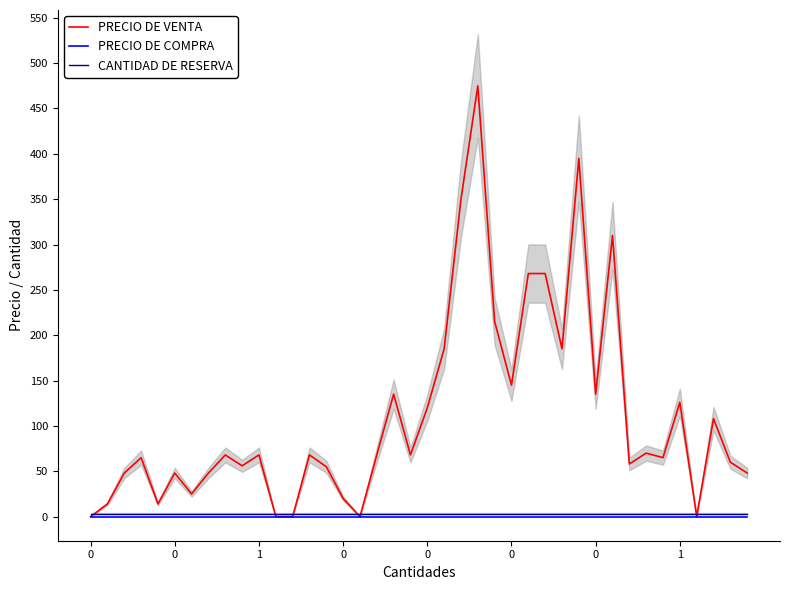

Which series has the largest range (max minus min)?

PRECIO DE VENTA